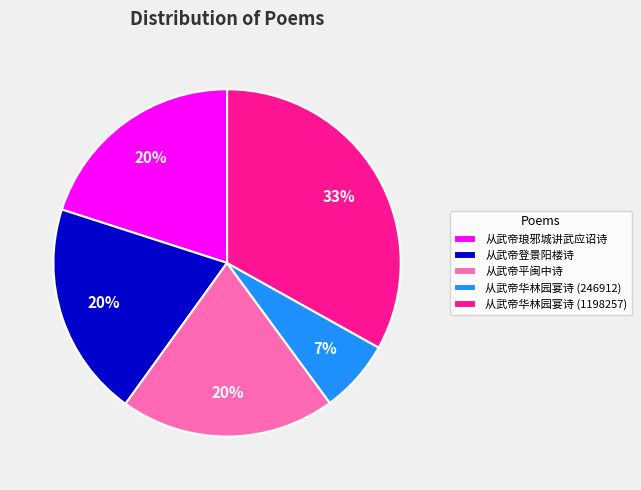

To the nearest percent, what percentage of the pie is 从武帝华林园宴诗 (1198257)?

33%